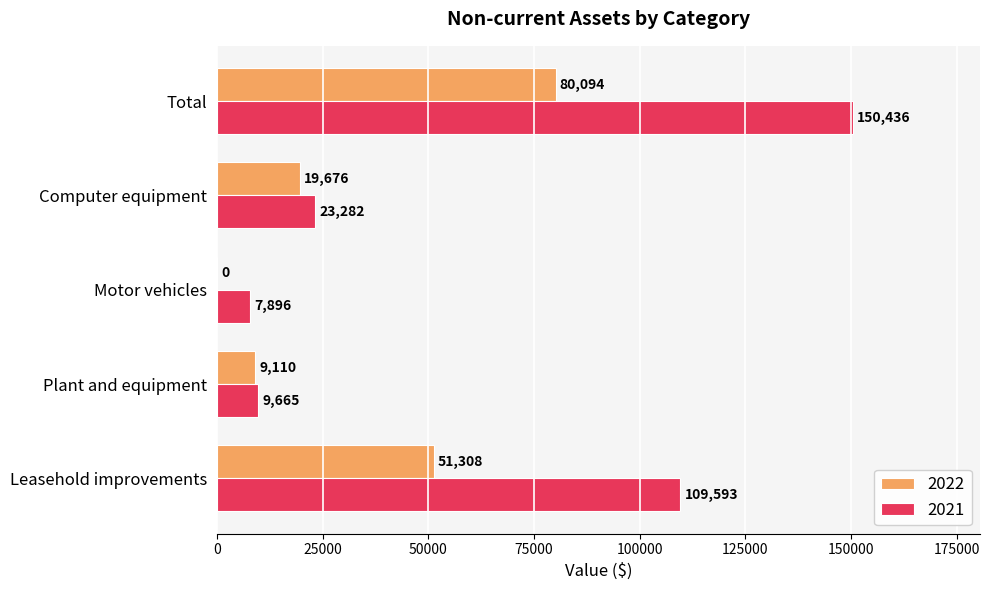

Count the number of categories in the chart.

5